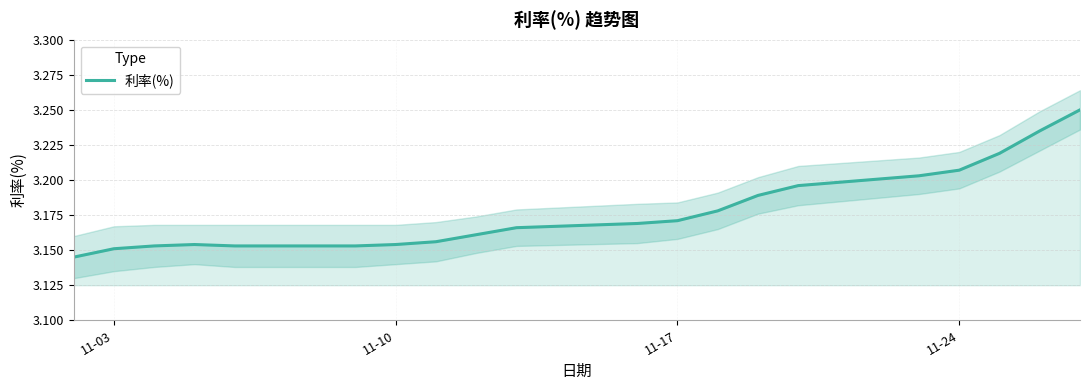

How many lines are shown in the chart?

1